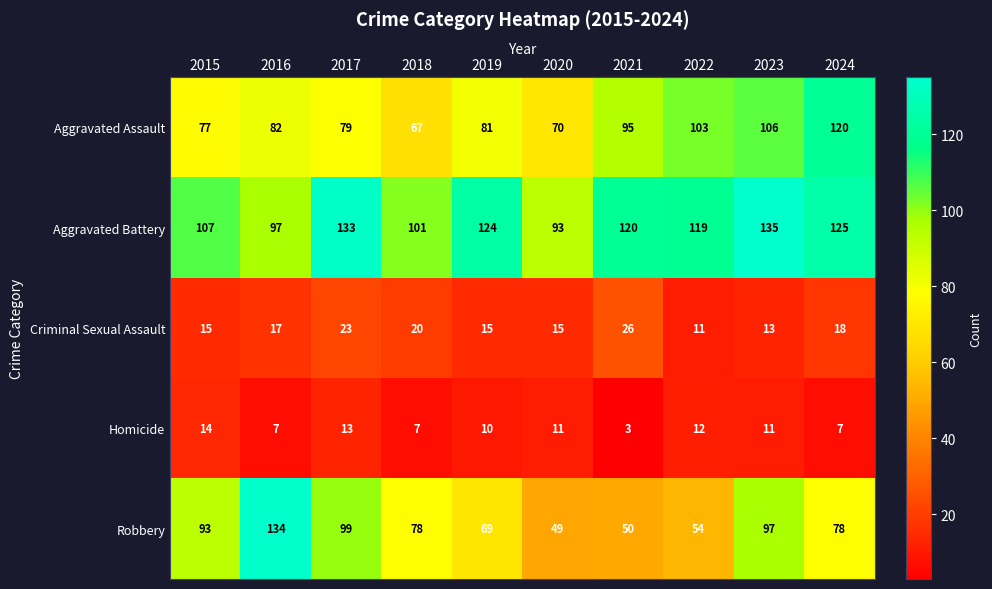

List the labels in order of Aggravated Assault value, smallest first.

2018, 2020, 2015, 2017, 2019, 2016, 2021, 2022, 2023, 2024